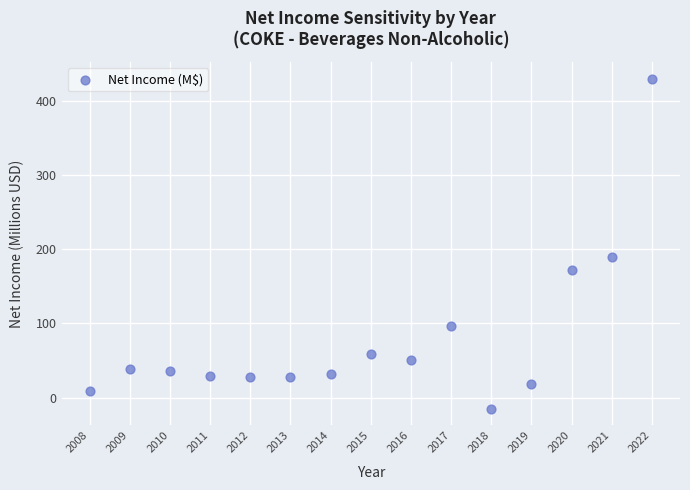

What is the range of X values (max minus min)?

14.0